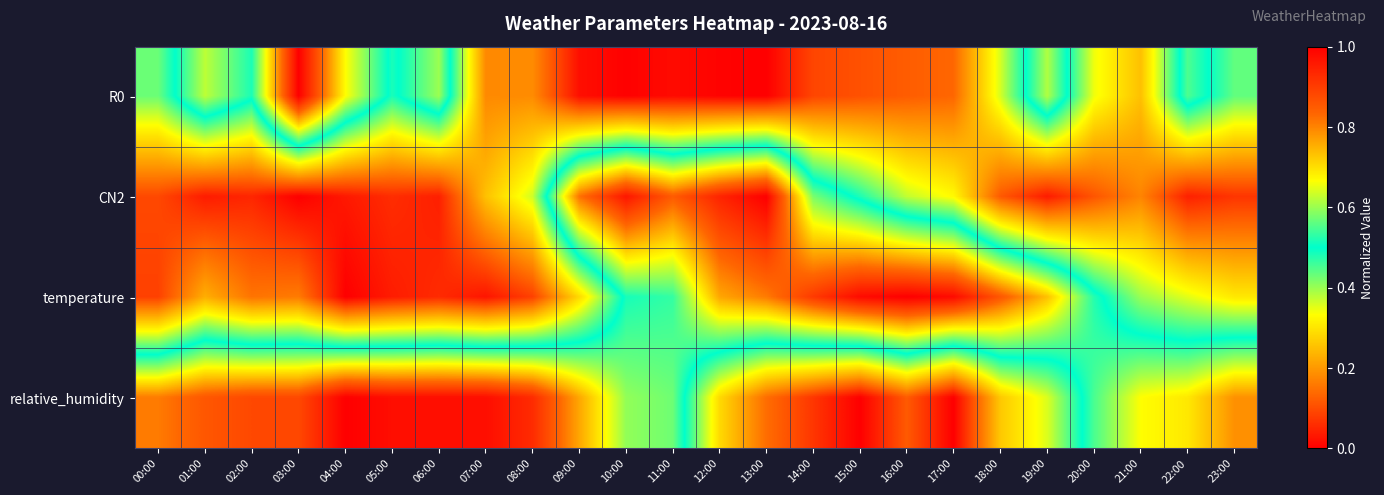

Which category has the lowest value across all series?

13:00